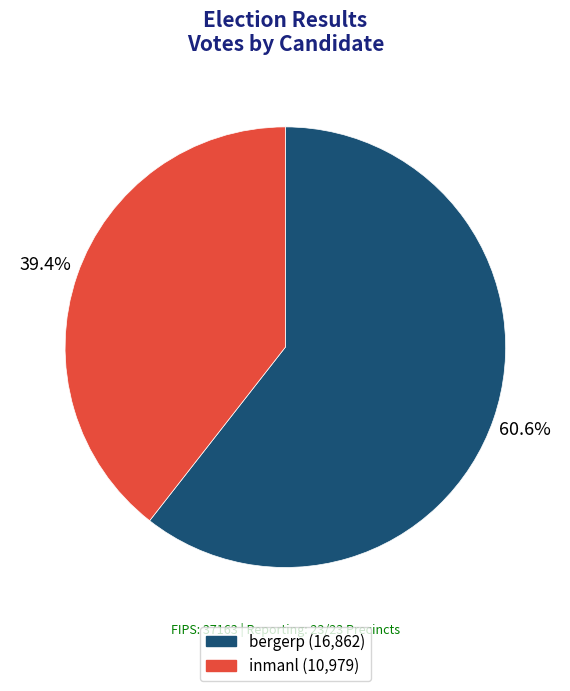

Rank the categories by value from lowest to highest.

inmanl, bergerp